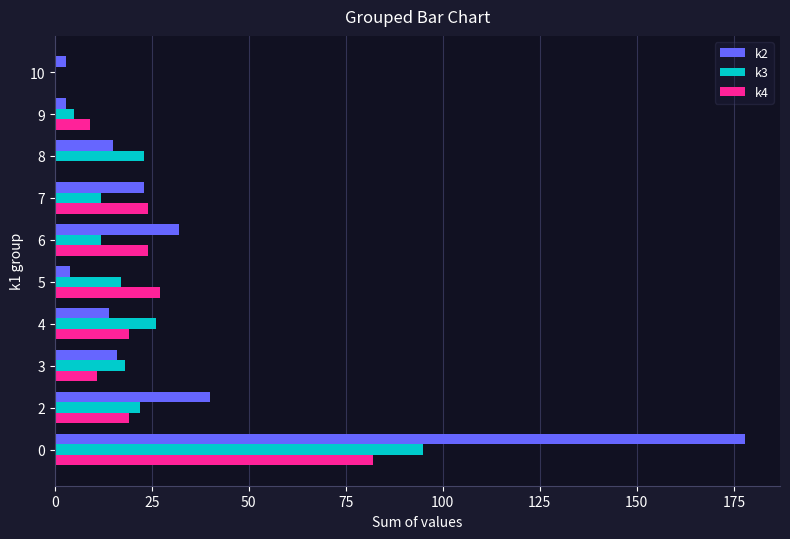

What is the maximum value for k4?

82